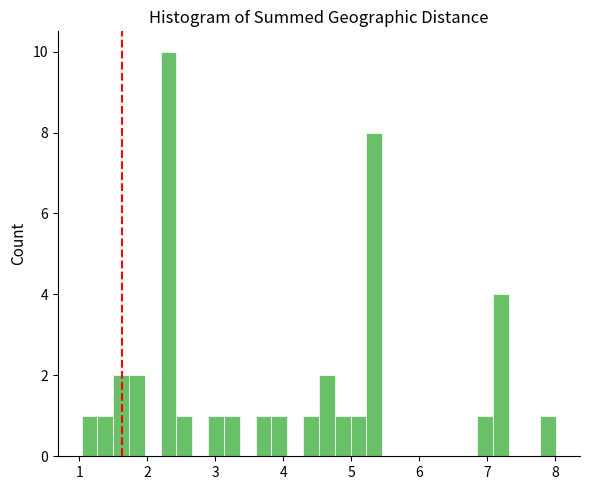

Read against the x-axis, roughly where is the centre of the tallest bar?

2.3